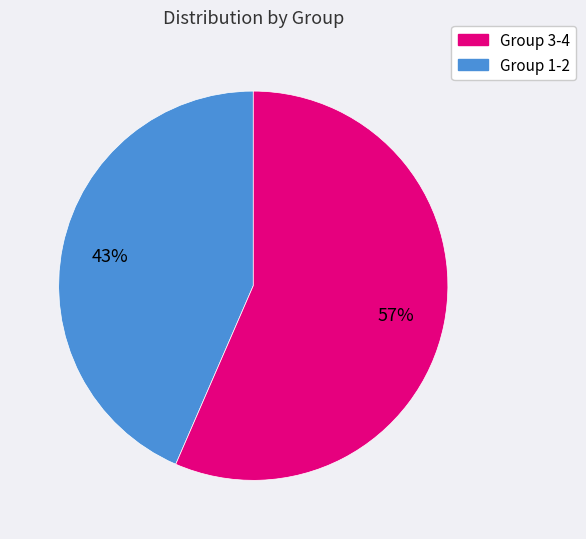

Does any single category account for the majority?

Yes